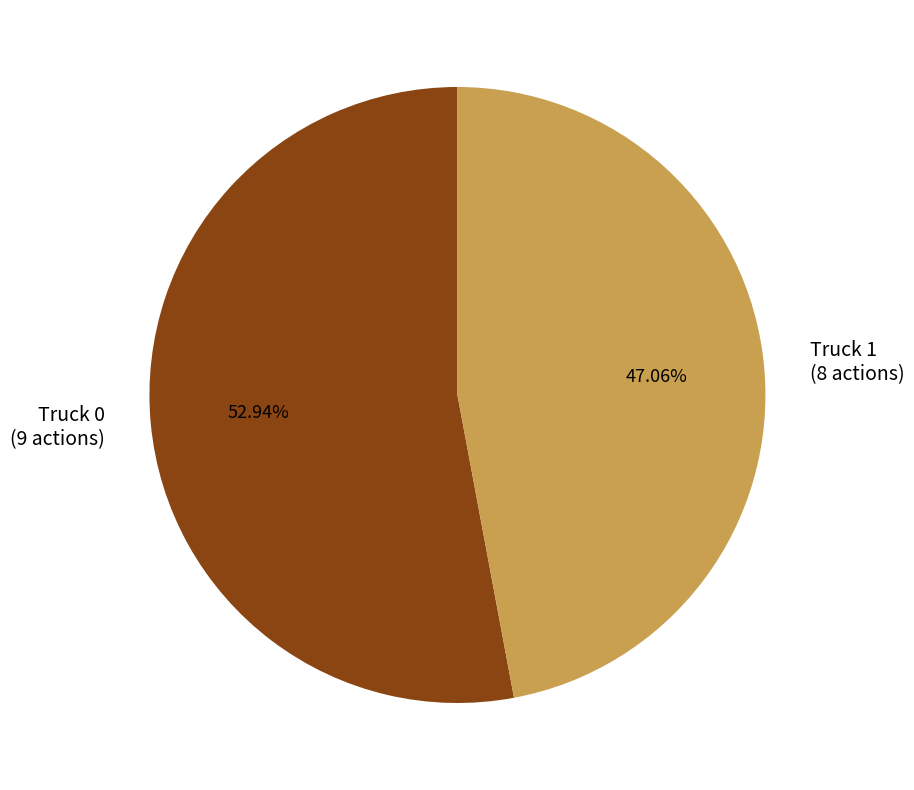

Which category has the biggest portion of the pie?

Truck 0